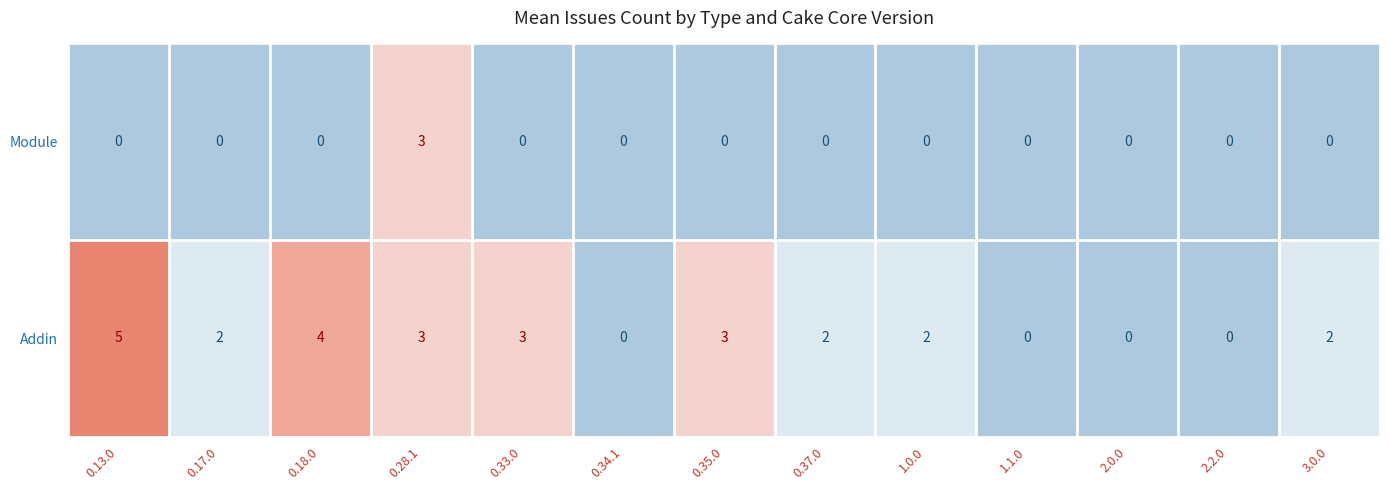

What is the greatest value displayed?

5